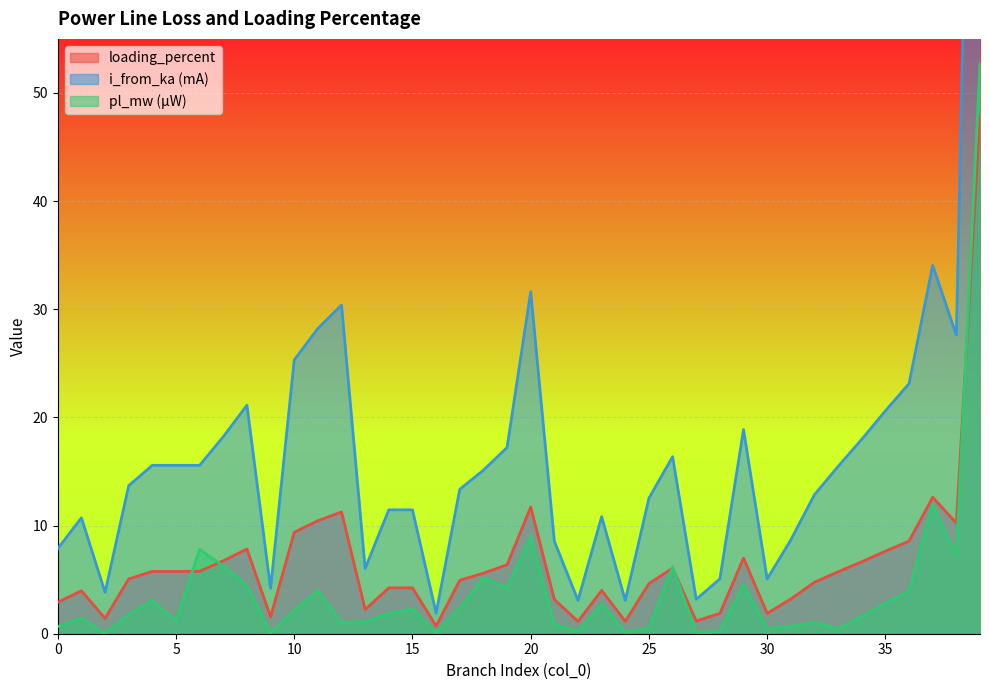

At how many categories does at least one series exceed 14?

20